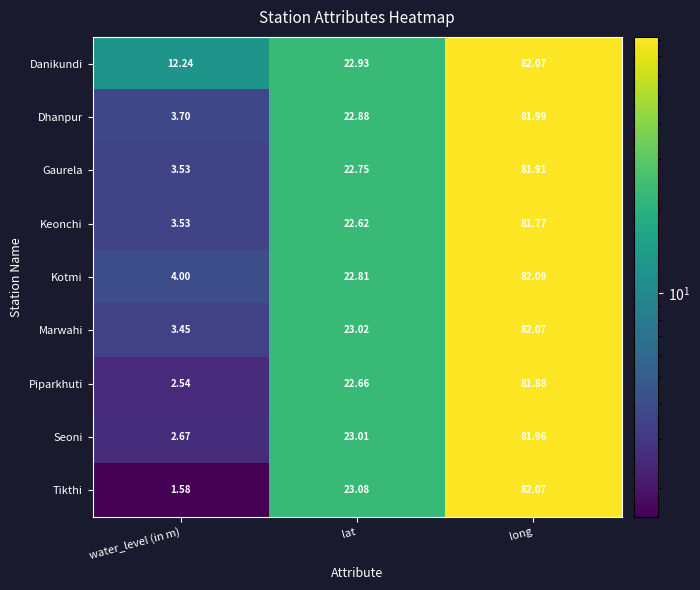

At which label does Piparkhuti reach its peak?

long